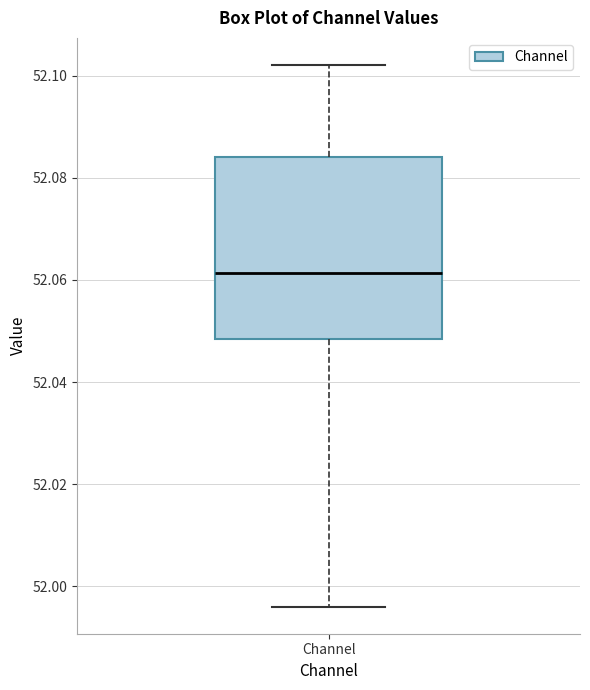

Read this box plot against the y-axis: the position of the median line, the range covered by the box, and the ends of both whiskers. The values are not printed on the chart, so give them approximately, as read against the axis.

median 52.062, box 52.048 to 52.084, whiskers 51.996 to 52.102